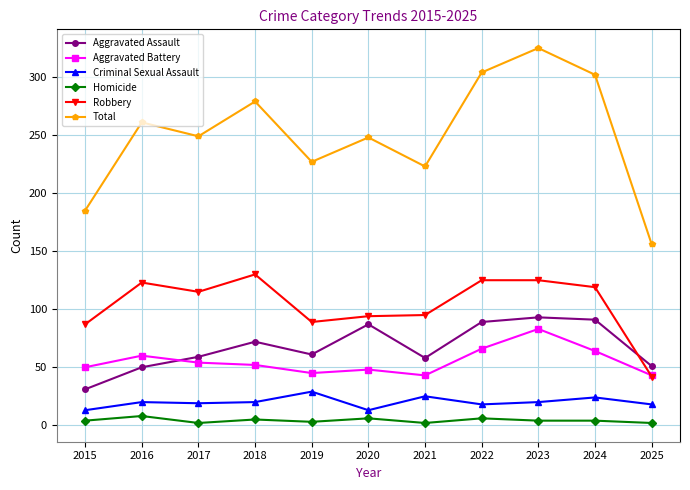

What is the sum of all Robbery values?

1144